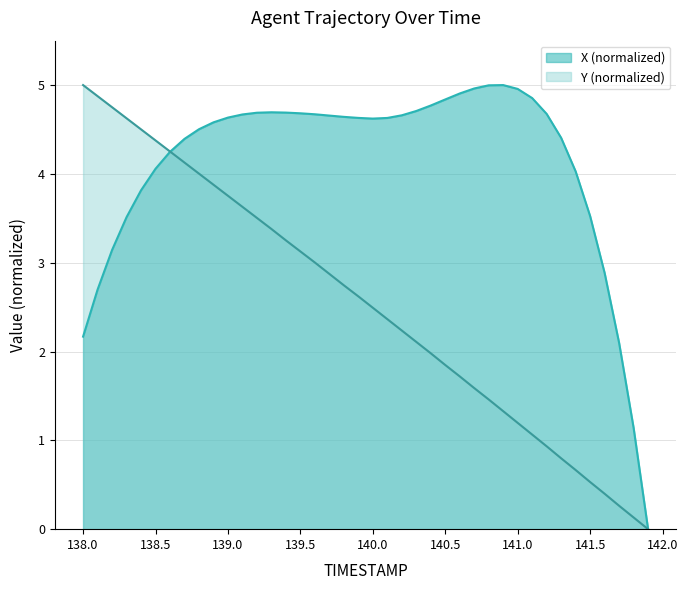

How many interior local peaks does the X series have?

2